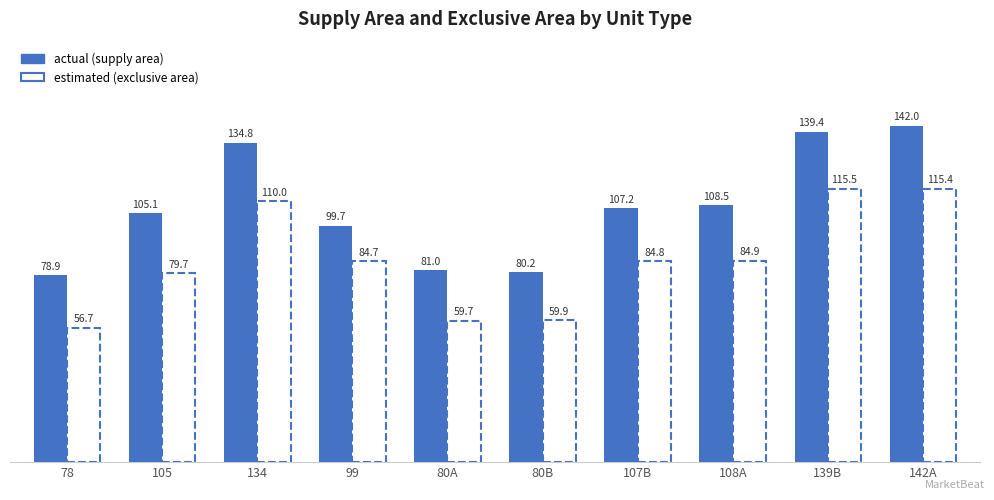

What is the spread (max minus min) of values at 139B?

23.9